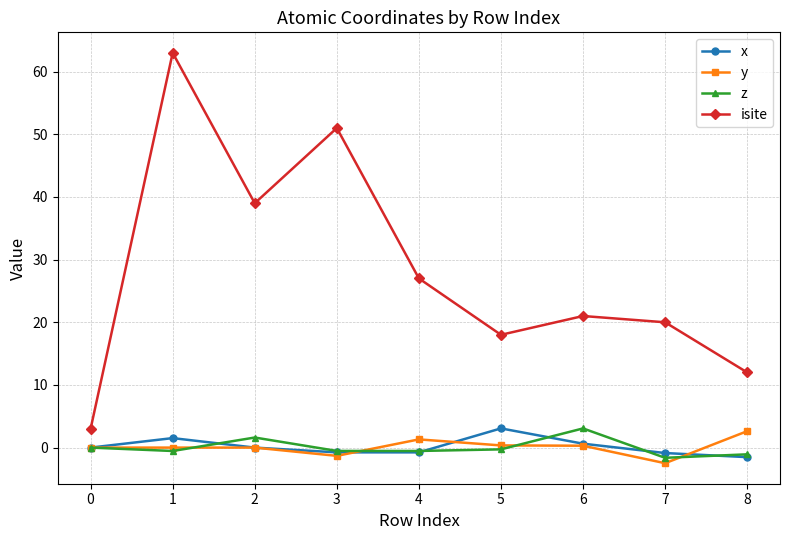

Where is the first local minimum for isite?

2